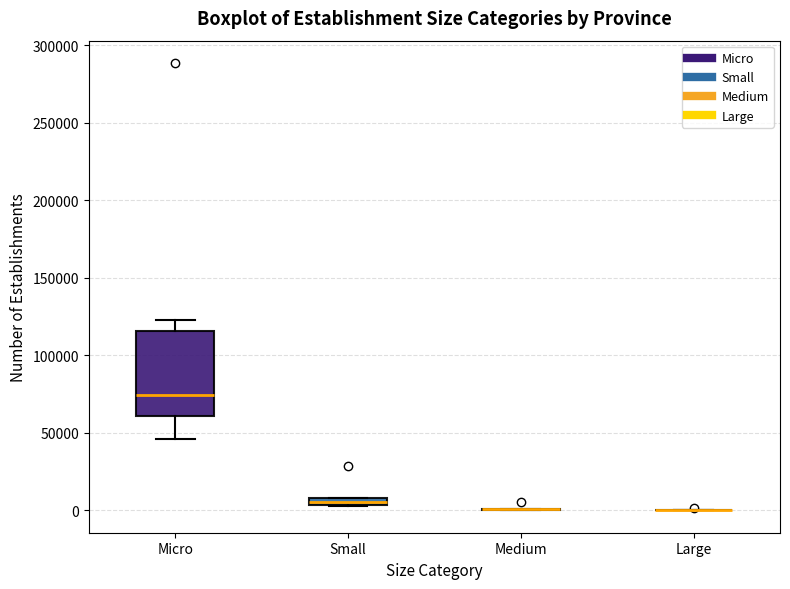

Which box is the tallest, from its lower edge to its upper edge?

Micro